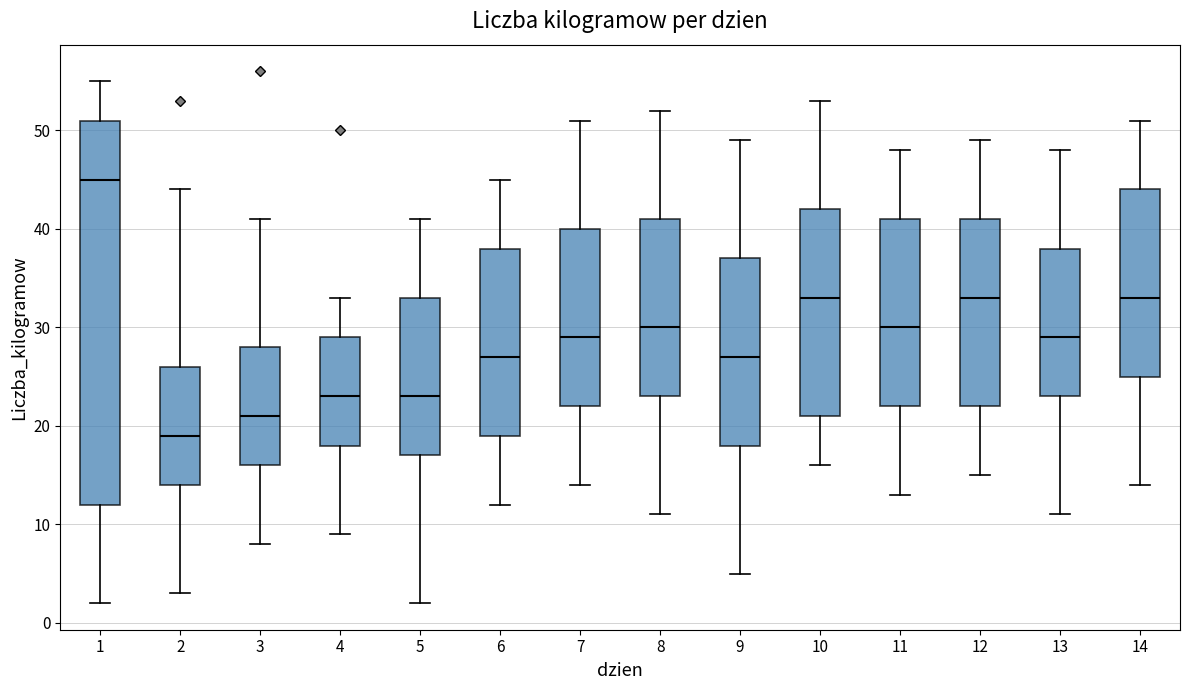

Comparing the boxes themselves (not the whiskers), which one is the tallest?

1